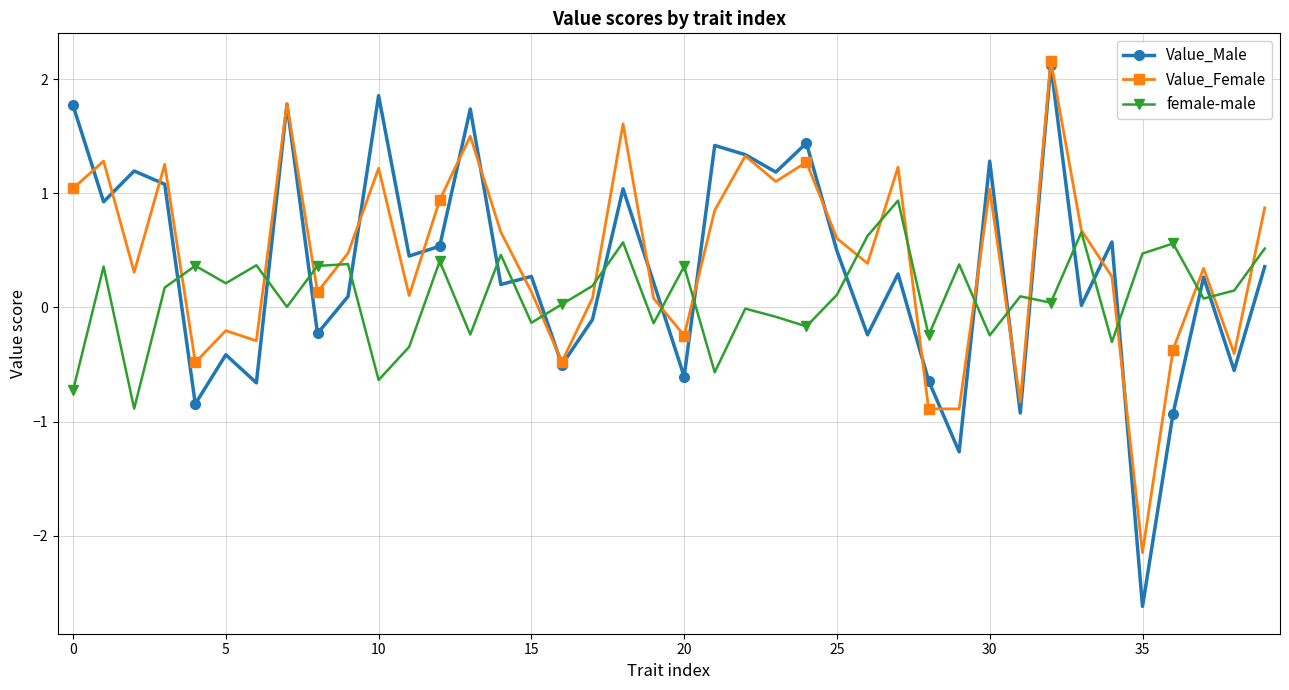

At how many categories does at least one series exceed 0?

39